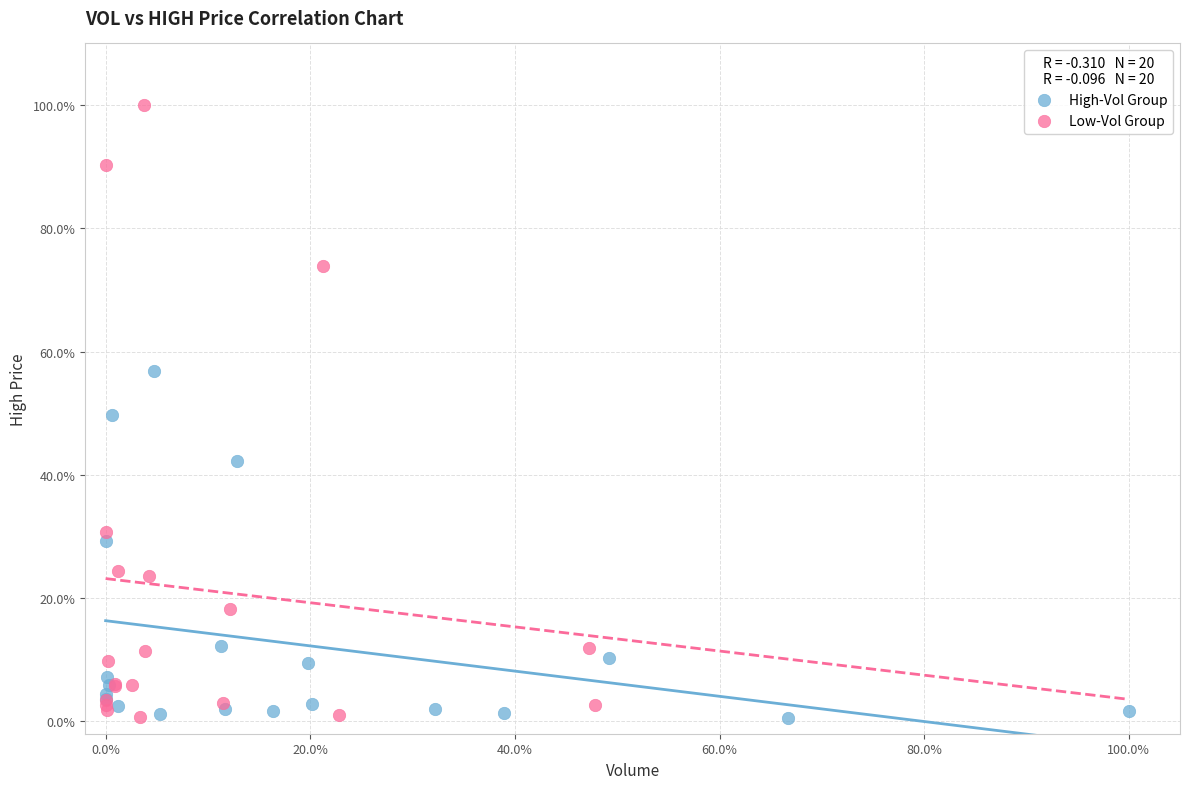

Which series has the largest Y range (max minus min)?

Low-Vol Group